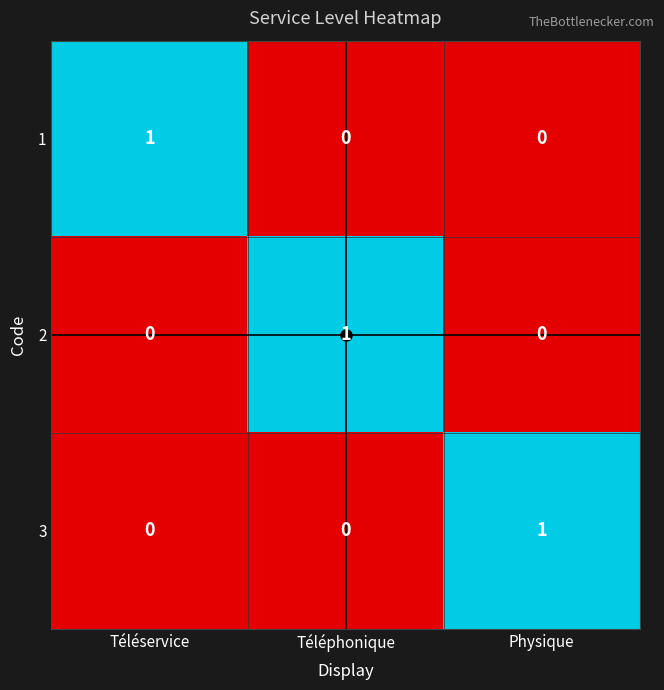

How many 2 values are between 0 and 1?

3